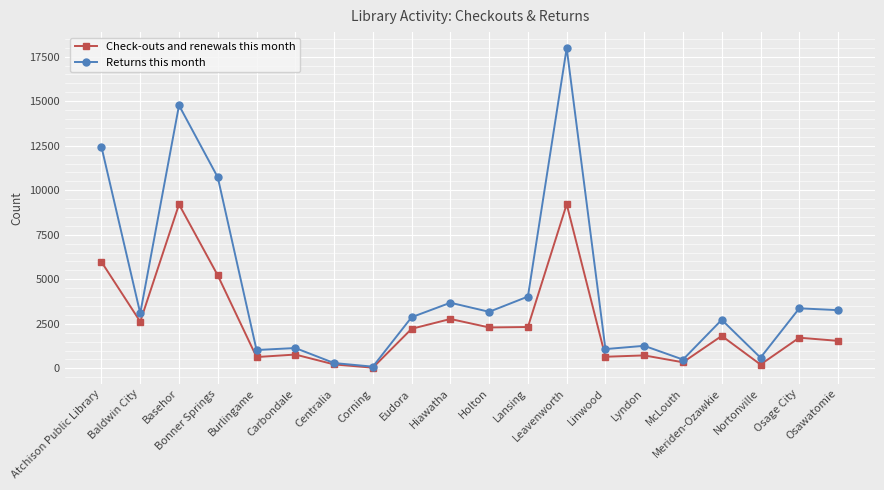

Does the chart have visible grid lines?

Yes